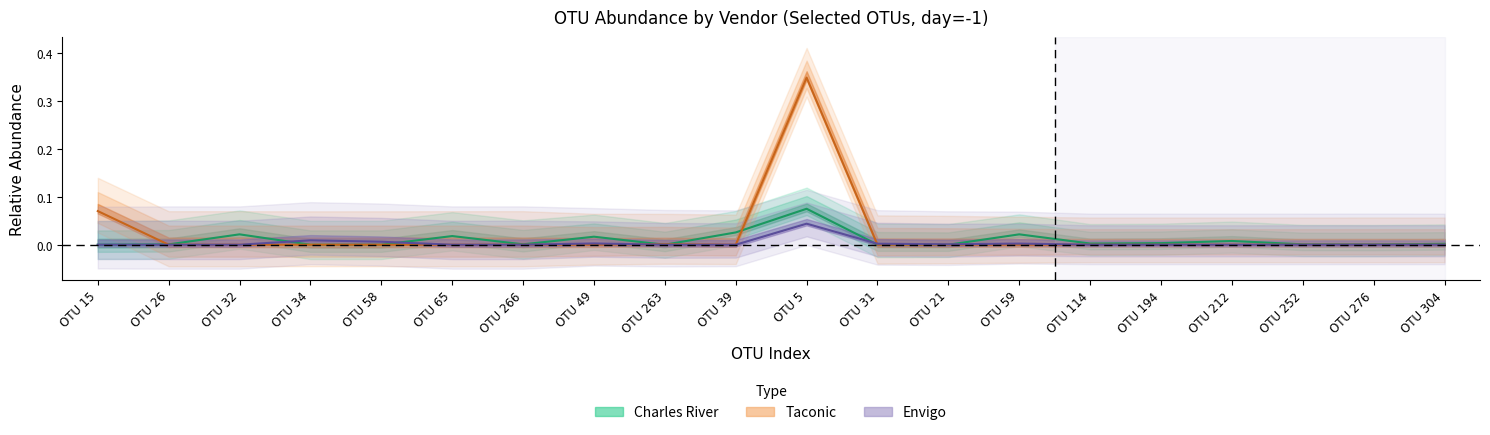

Reading right to left, list all the values displayed in this chart.

Charles River: 0.0	0.0	0.0	0.0	0.0	0.0	0.0	0.0	0.0	0.1	0.0	0.0	0.0	0.0	0.0	0.0	0.0	0.0	0.0	0.0
Taconic: 0.0	0.0	0.0	0.0	0.0	0.0	0.0	0.0	0.0	0.3	0.0	0.0	0.0	0.0	0.0	0.0	0.0	0.0	0.0	0.1
Envigo: 0.0	0.0	0.0	0.0	0.0	0.0	0.0	0.0	0.0	0.0	0.0	0.0	0.0	0.0	0.0	0.0	0.0	0.0	0.0	0.0